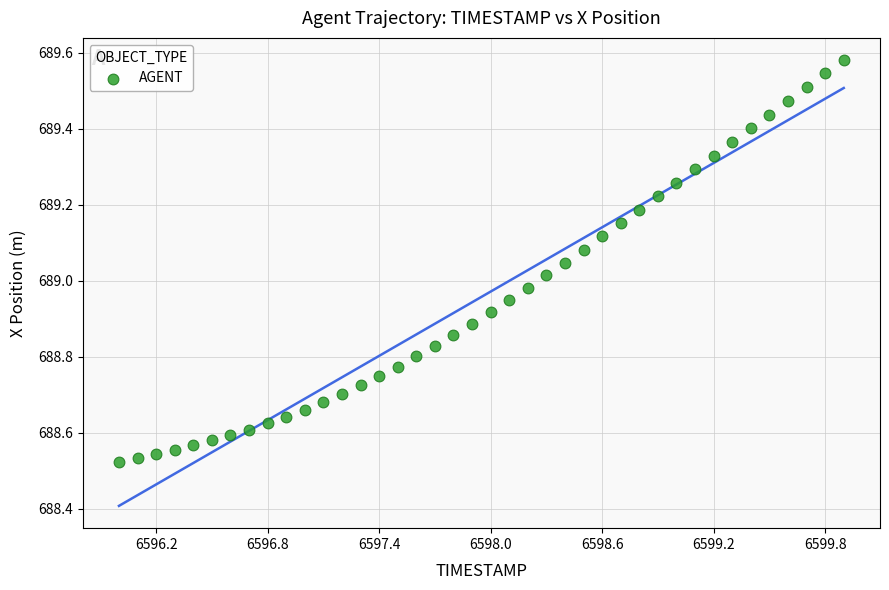

What is the range of Y values (max minus min)?

1.1